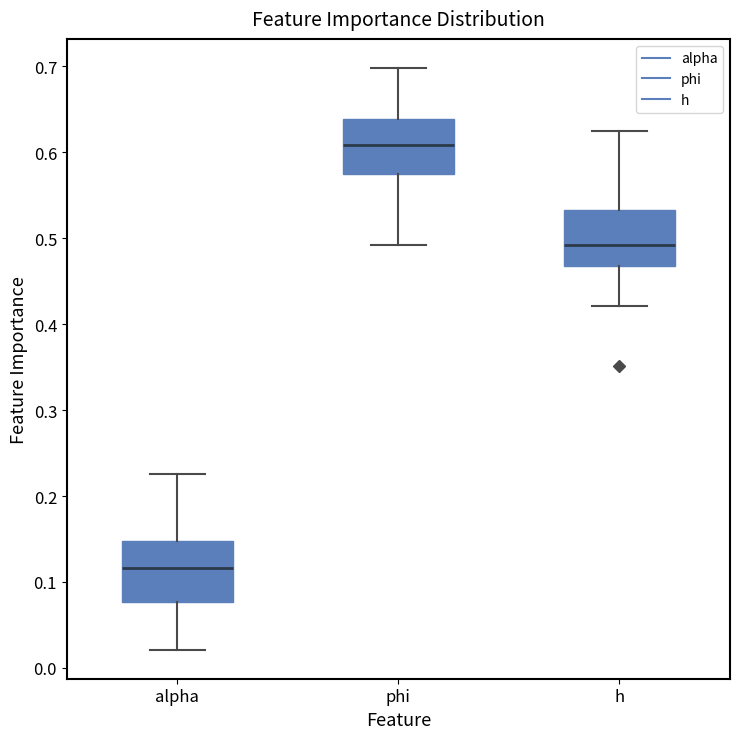

Which box's median line is the highest?

phi